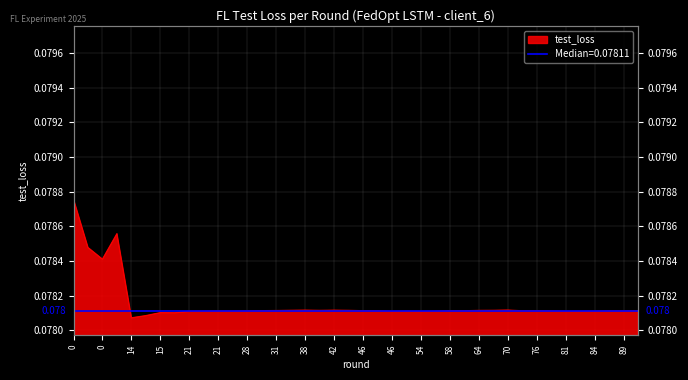

How many data points does each series have?

40